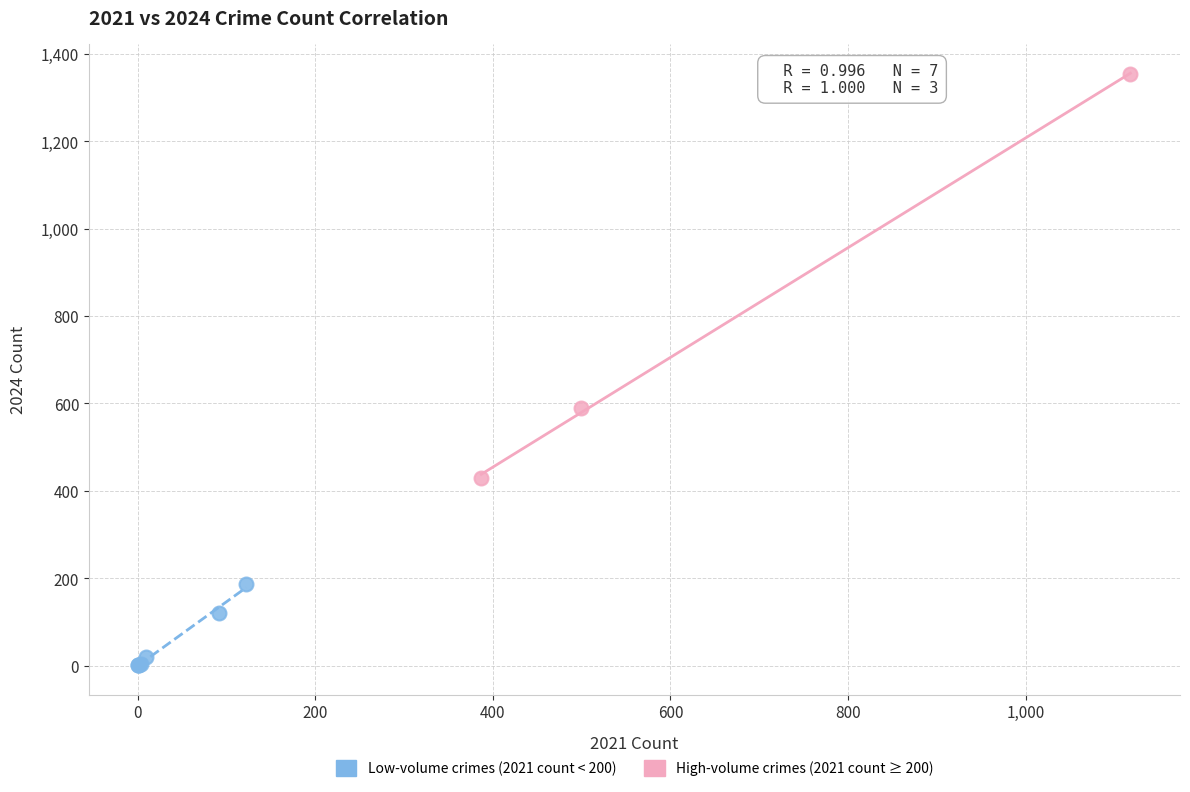

Which series contains the lowest Y value?

Low-volume crimes (2021 count < 200)